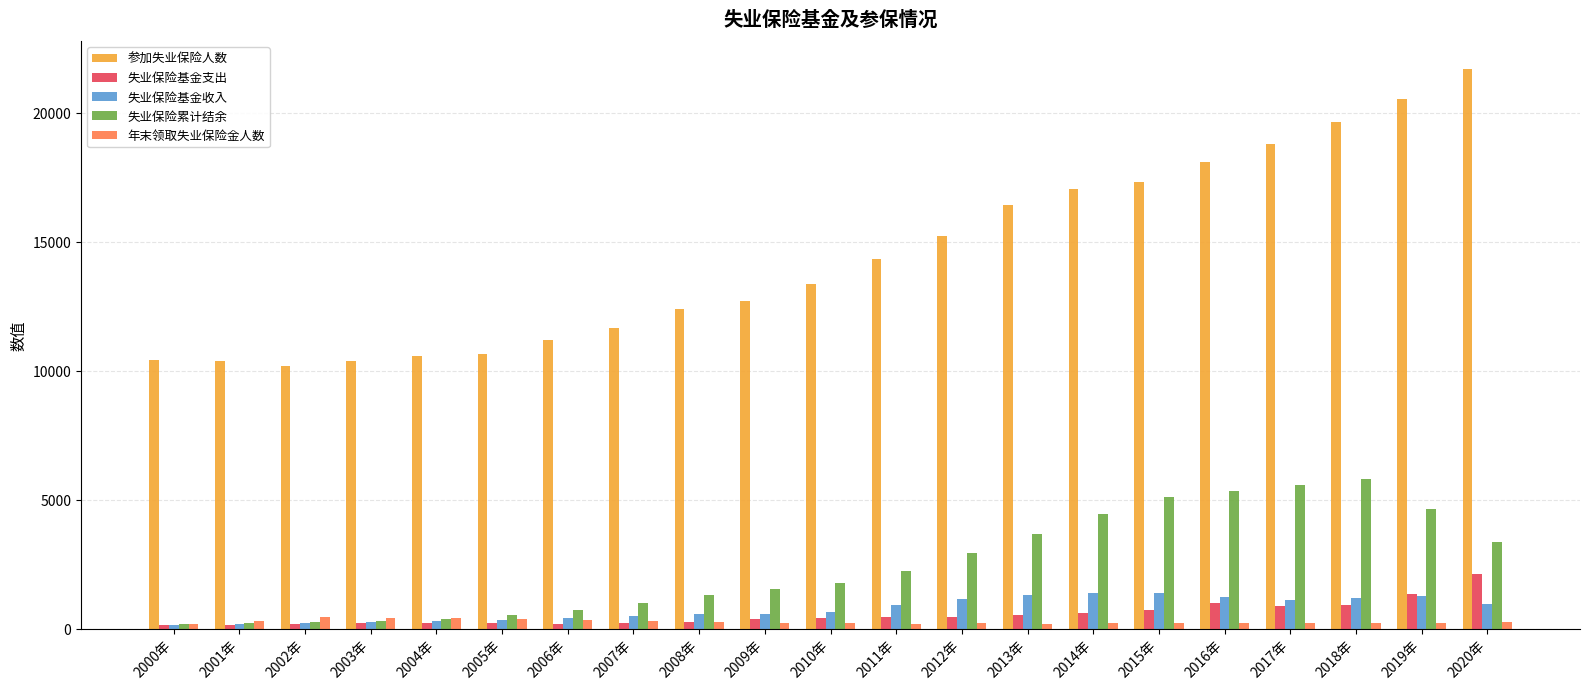

Where is 参加失业保险人数 nearest to the value 15935?

2013年